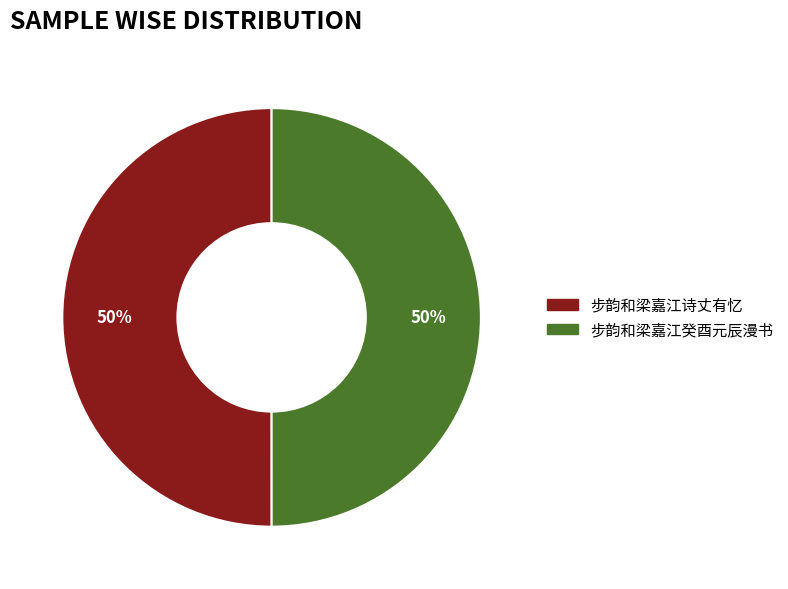

Approximately how many times larger is the value at 步韵和梁嘉江癸酉元辰漫书 compared to 步韵和梁嘉江诗丈有忆?

1.0